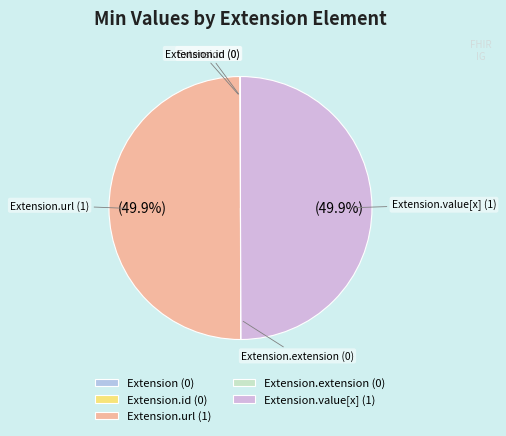

What is the largest slice in the pie chart?

Extension.url